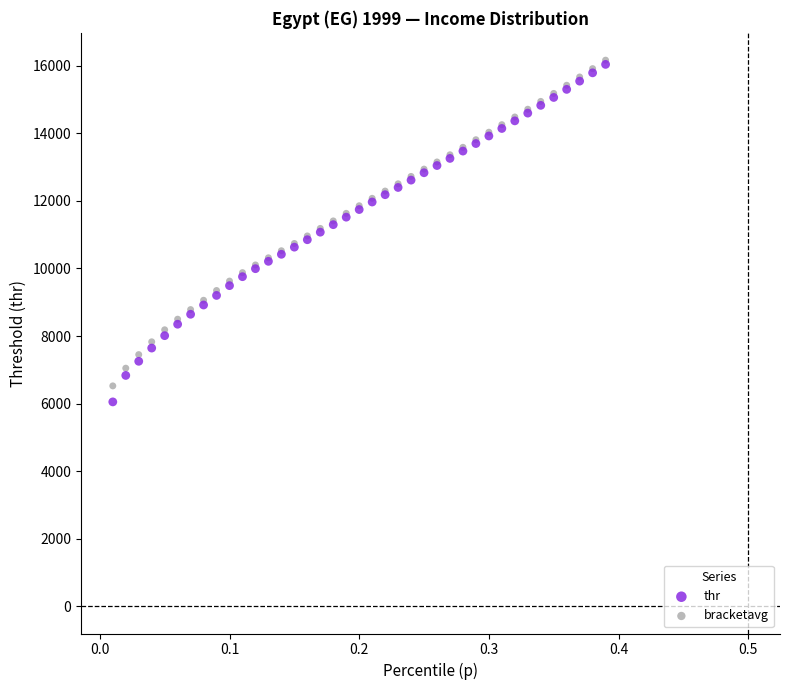

What are all the series names shown in the legend?

thr, bracketavg